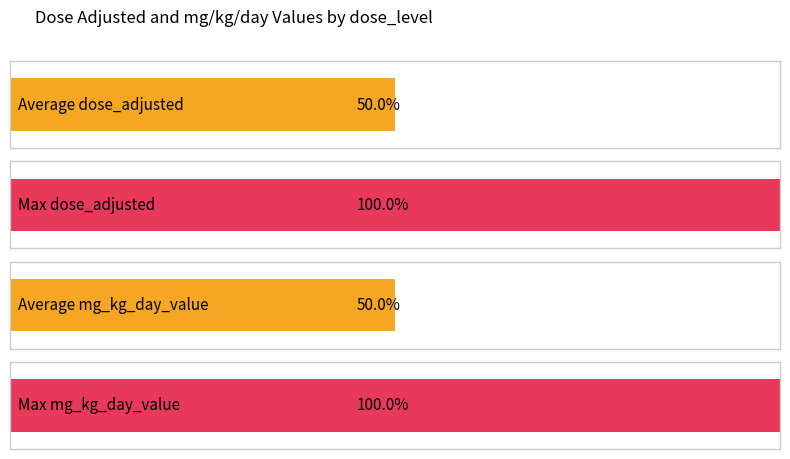

What is the approximate value of mg_kg_day_value at 1, to the nearest 10?

50